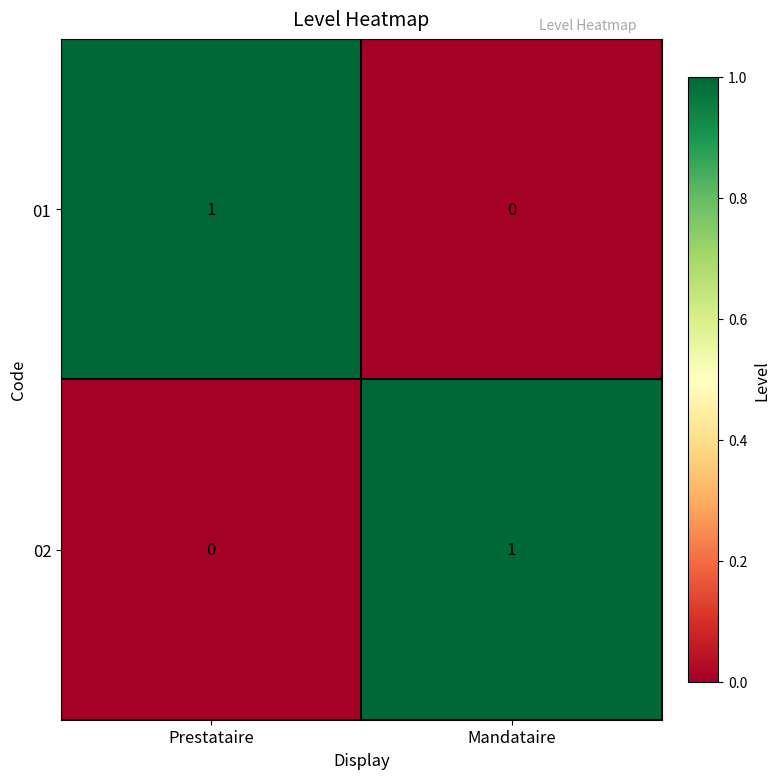

Is the value of 02 at Mandataire greater than the value of 01 at Mandataire?

Yes